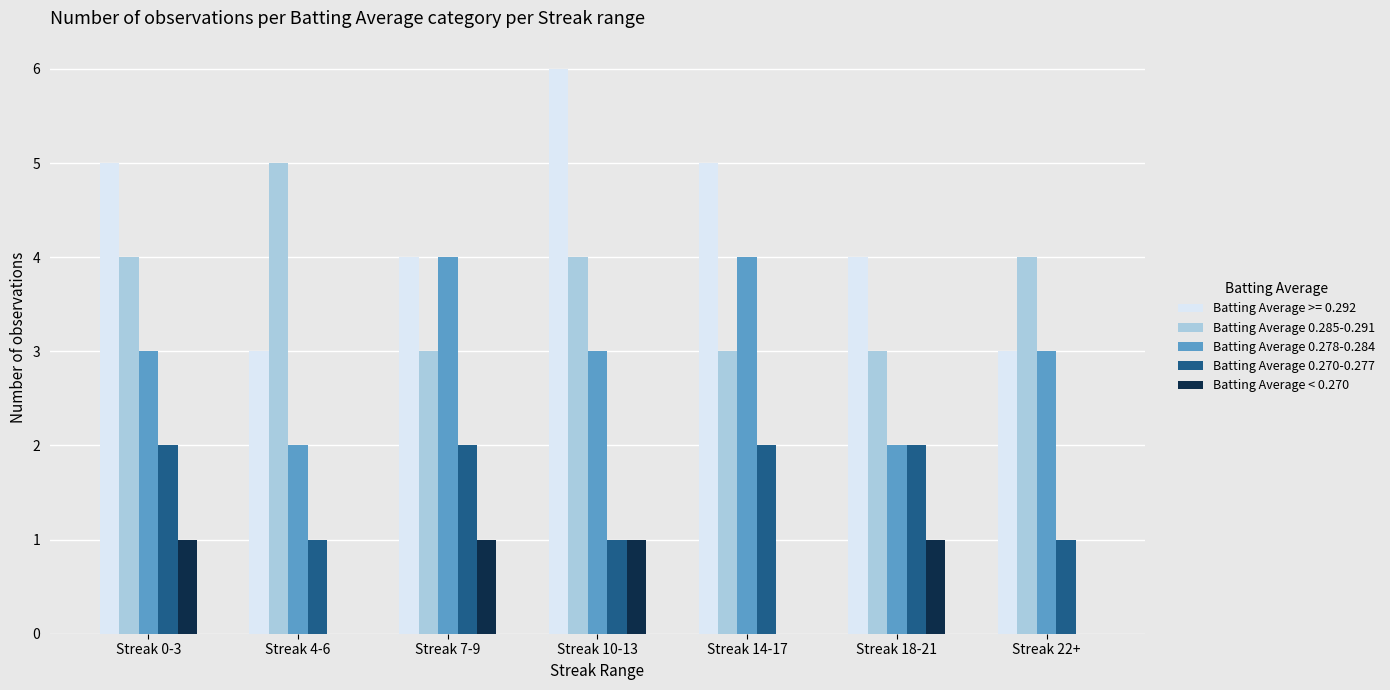

What is the total value across all series at Streak 7-9?

14